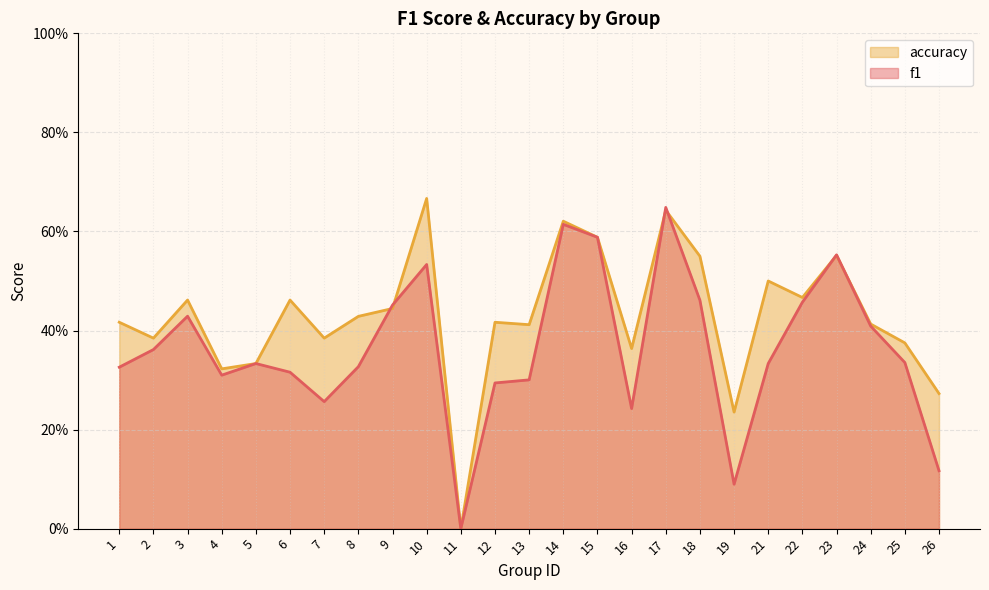

How many values in f1 are above zero?

24